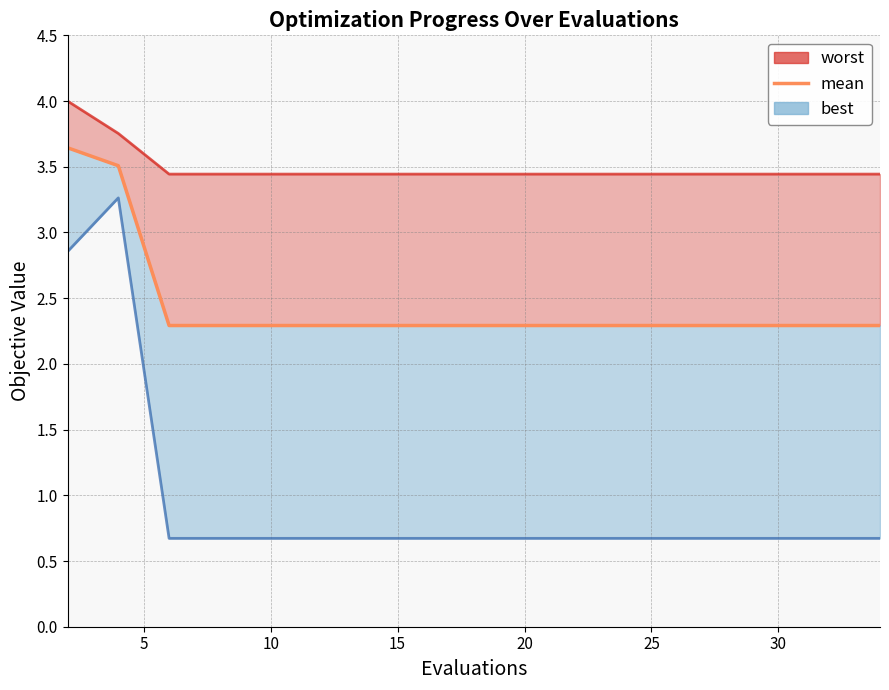

True or false: the data has more than 0 interior local peaks.

False